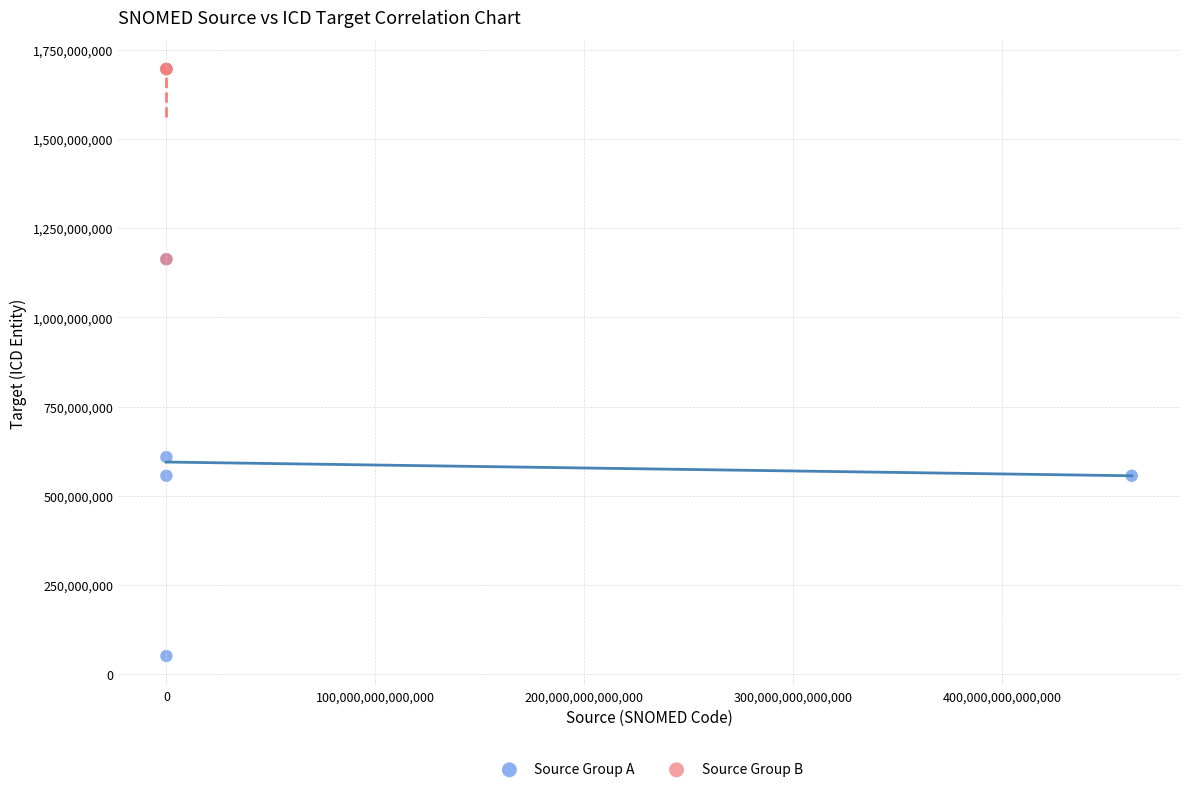

What are all the series names shown in the legend?

Source Group A, Source Group B